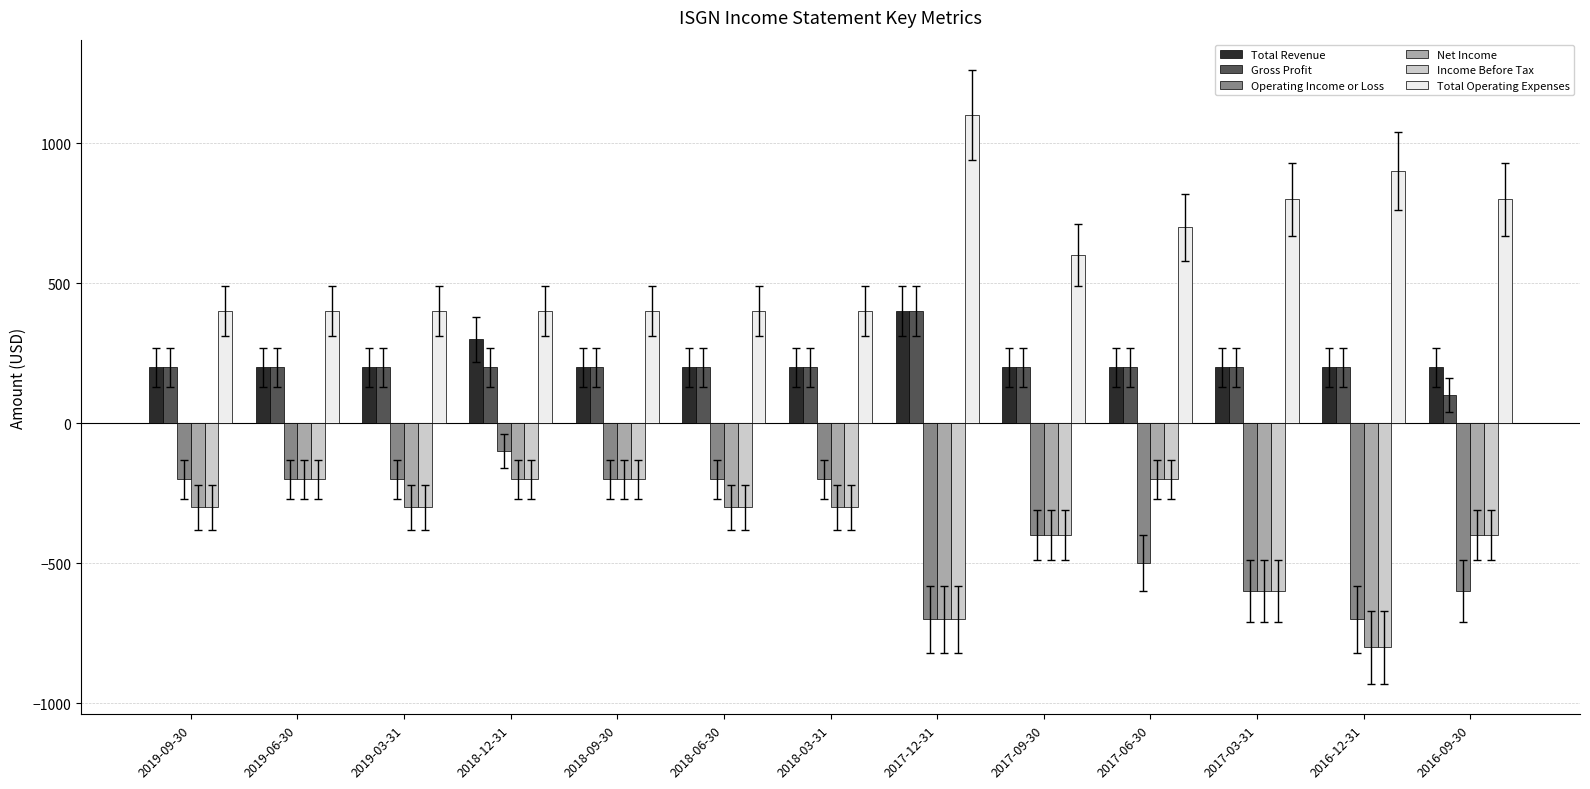

How many distinct data groups are displayed?

6